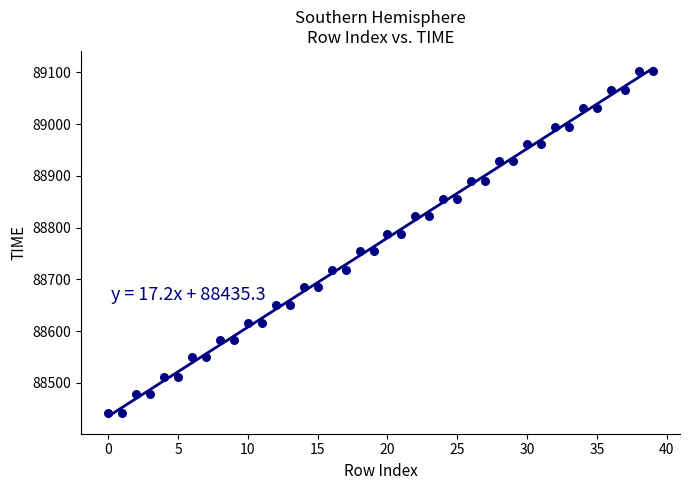

What is the range of Y values (max minus min)?

660